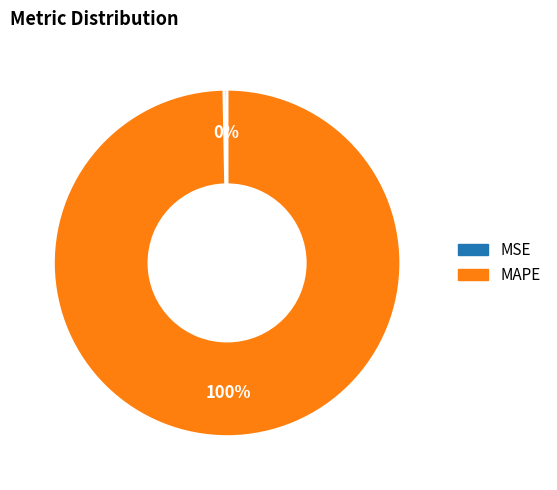

True or false: MAPE accounts for 87% of the total.

False